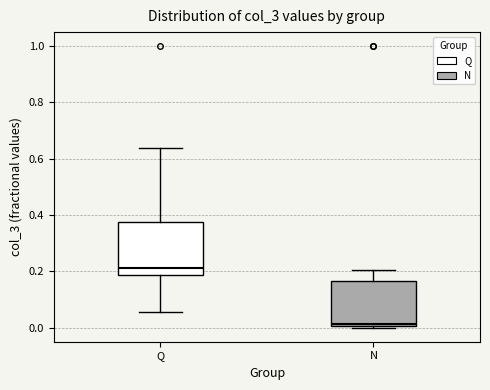

Reading left to right, transcribe this box plot: for each box, give where its median line is, the range the box spans, and where its two whiskers end, as read against the y-axis. The values are not printed on the chart, so give them approximately, as read against the axis.

Q: median 0.22, box 0.18 to 0.38, whiskers 0.06 to 0.64
N: median 0.02, box 0.00 to 0.16, whiskers 0.00 (just below the box's lower edge) to 0.20